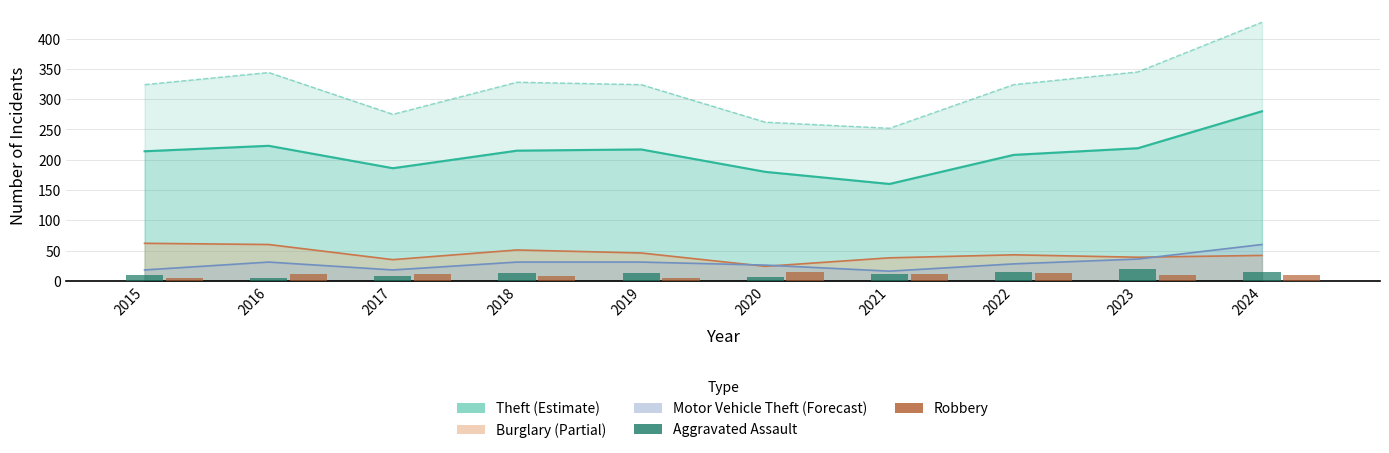

Is the value of Robbery at 2022 greater than the value of Aggravated Assault at 2016?

Yes